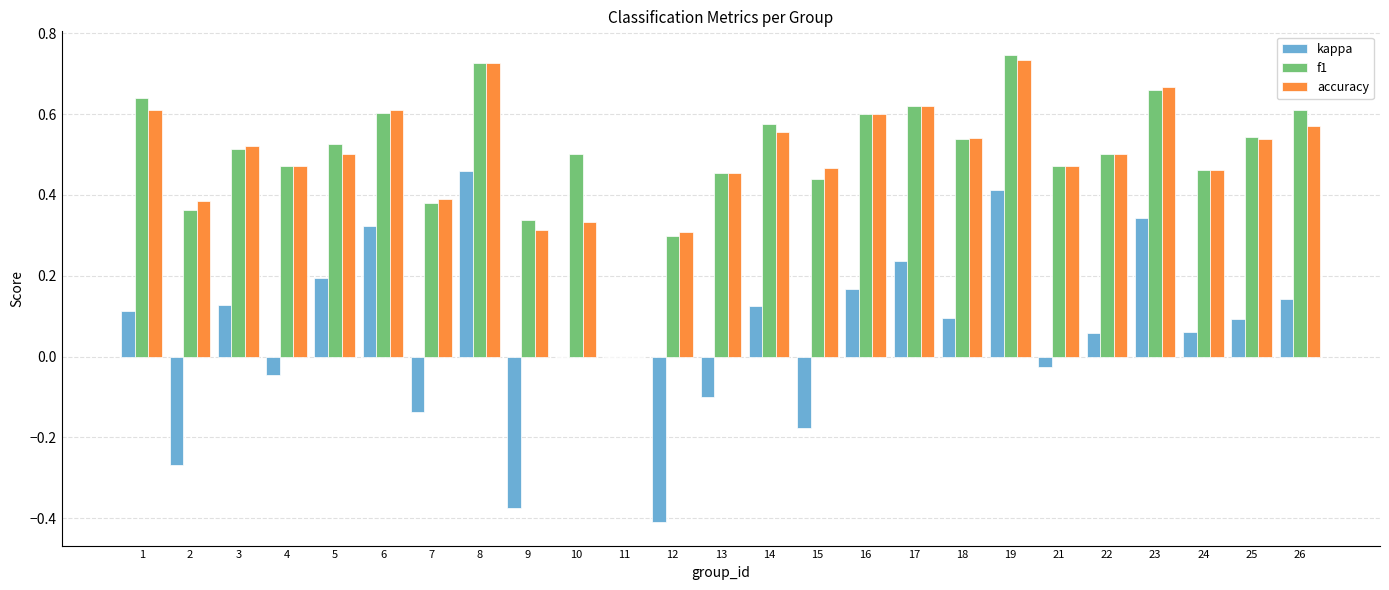

Between 13 and 25, which series saw the biggest shift?

kappa